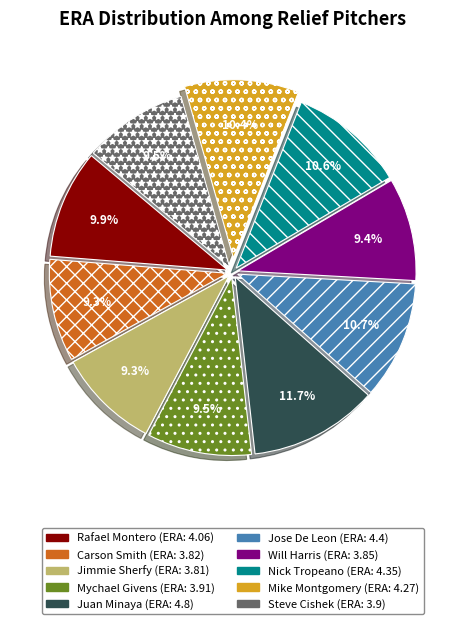

Between Jimmie Sherfy and Nick Tropeano, which is larger?

Nick Tropeano